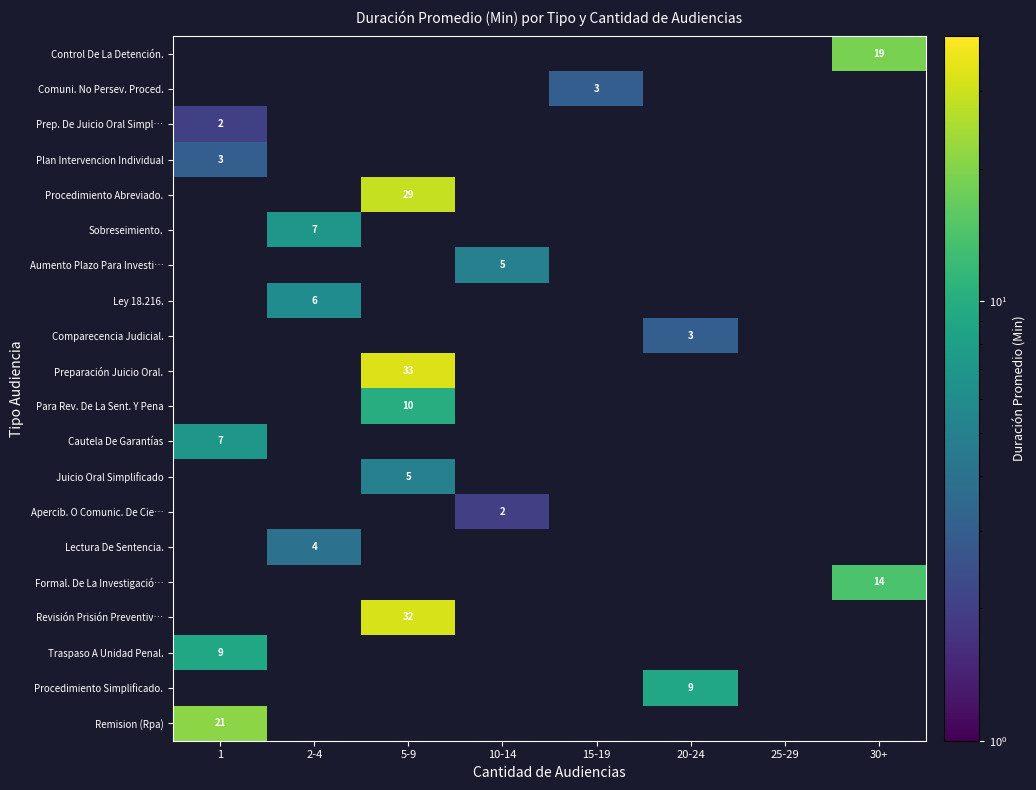

The Cautela De Garantías series shows 7 at 1. True or false?

True